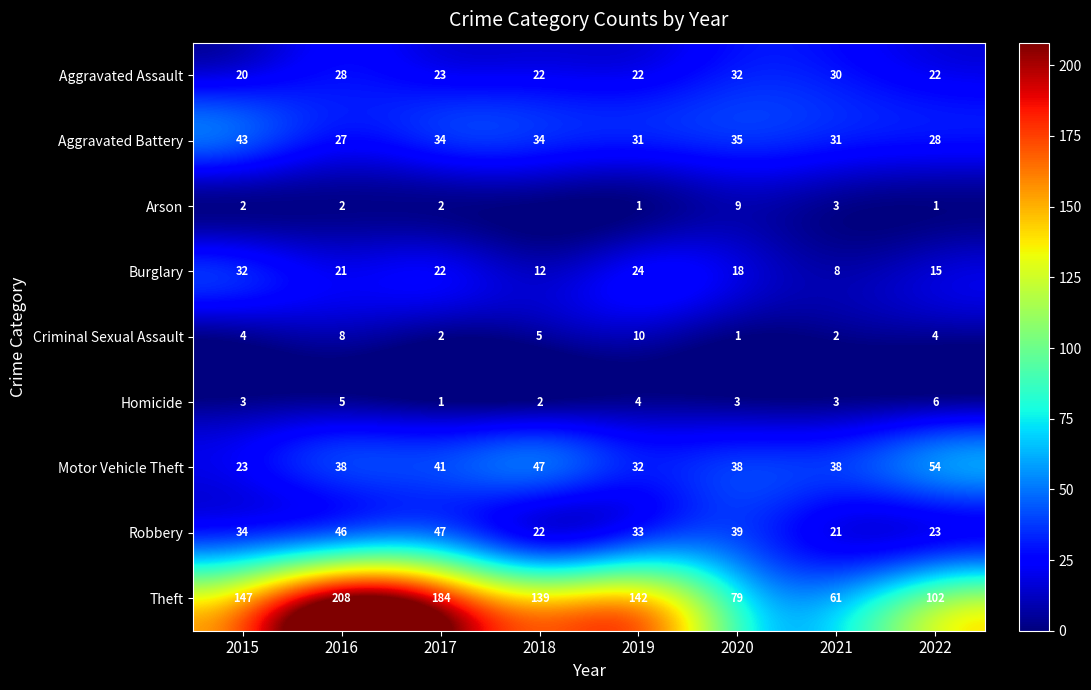

What is the minimum value for Robbery?

21